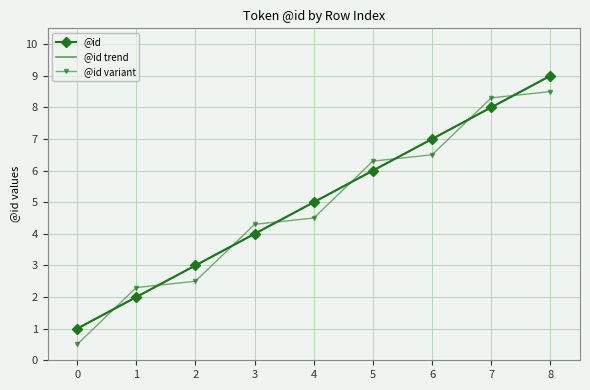

Which has a higher value, 1 or 8?

8